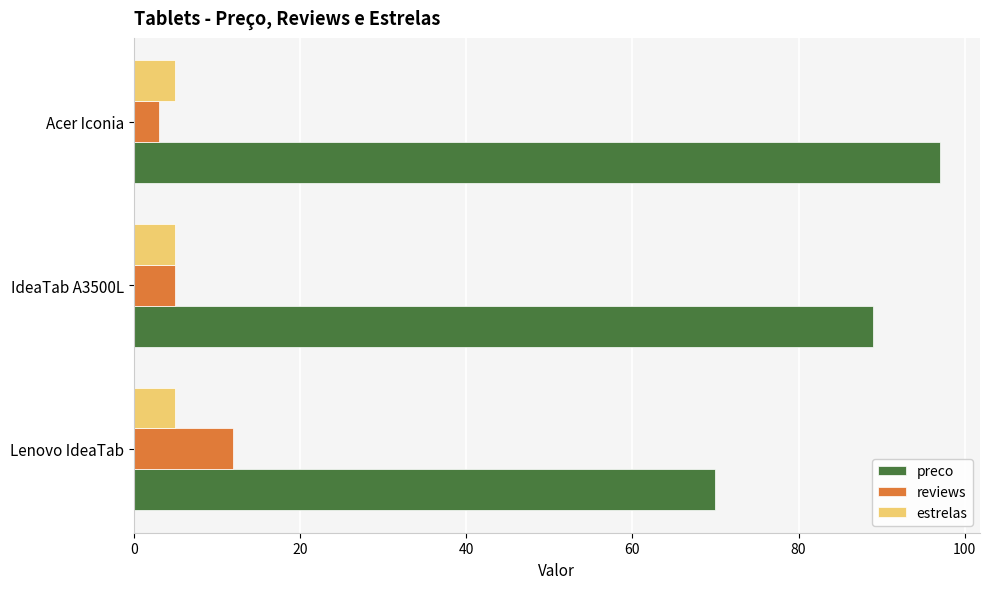

Which series has the largest total across all categories?

preco